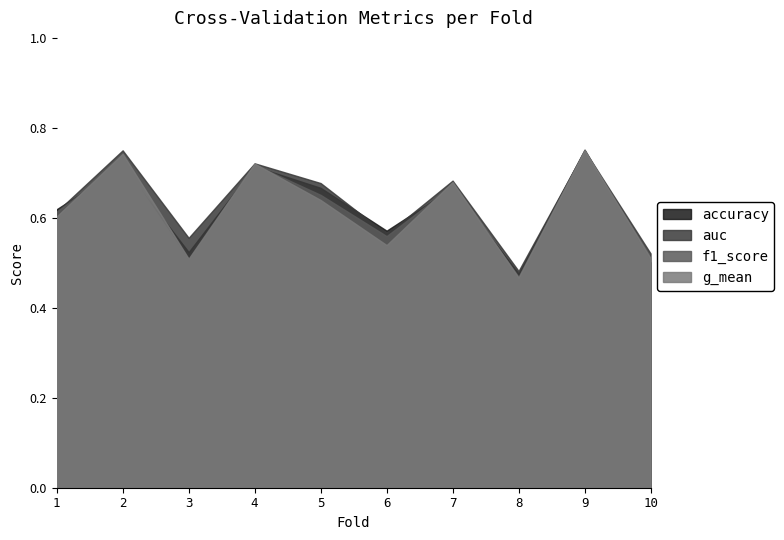

Which series has the largest range (max minus min)?

f1_score